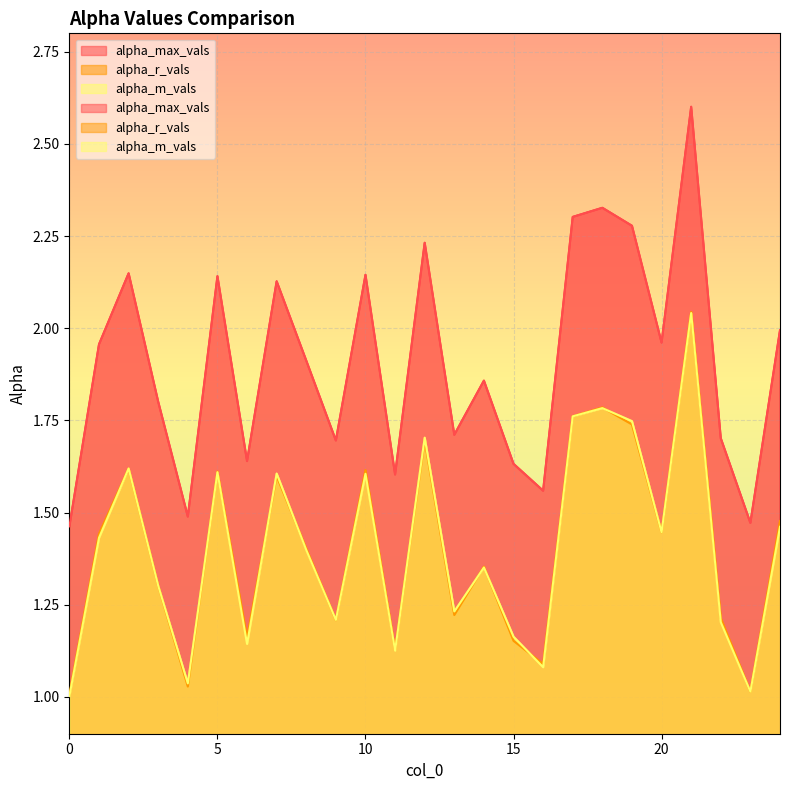

At how many categories does at least one series exceed 2?

9